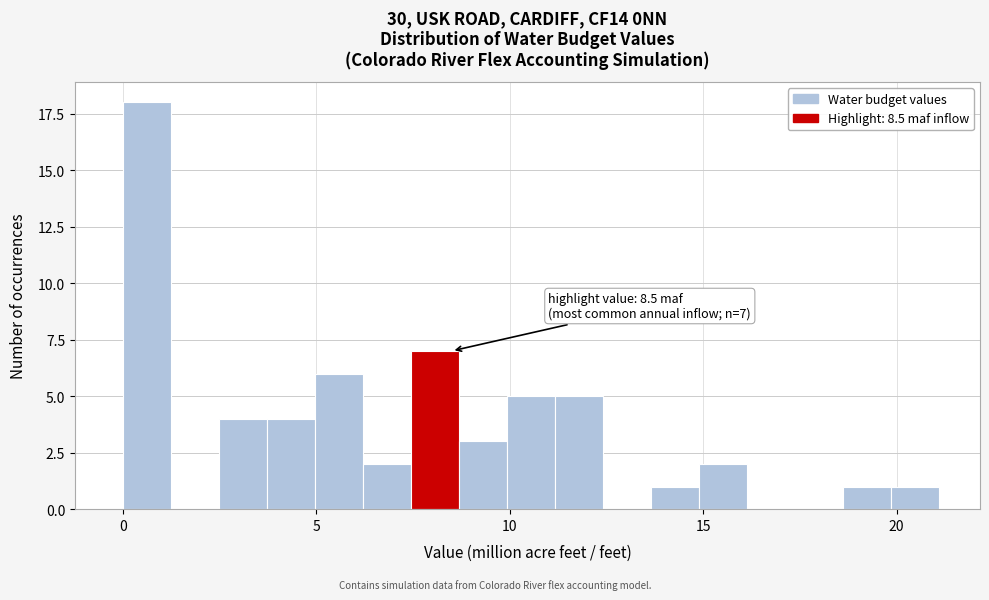

Read against the x-axis, roughly where is the centre of the tallest bar?

0.5